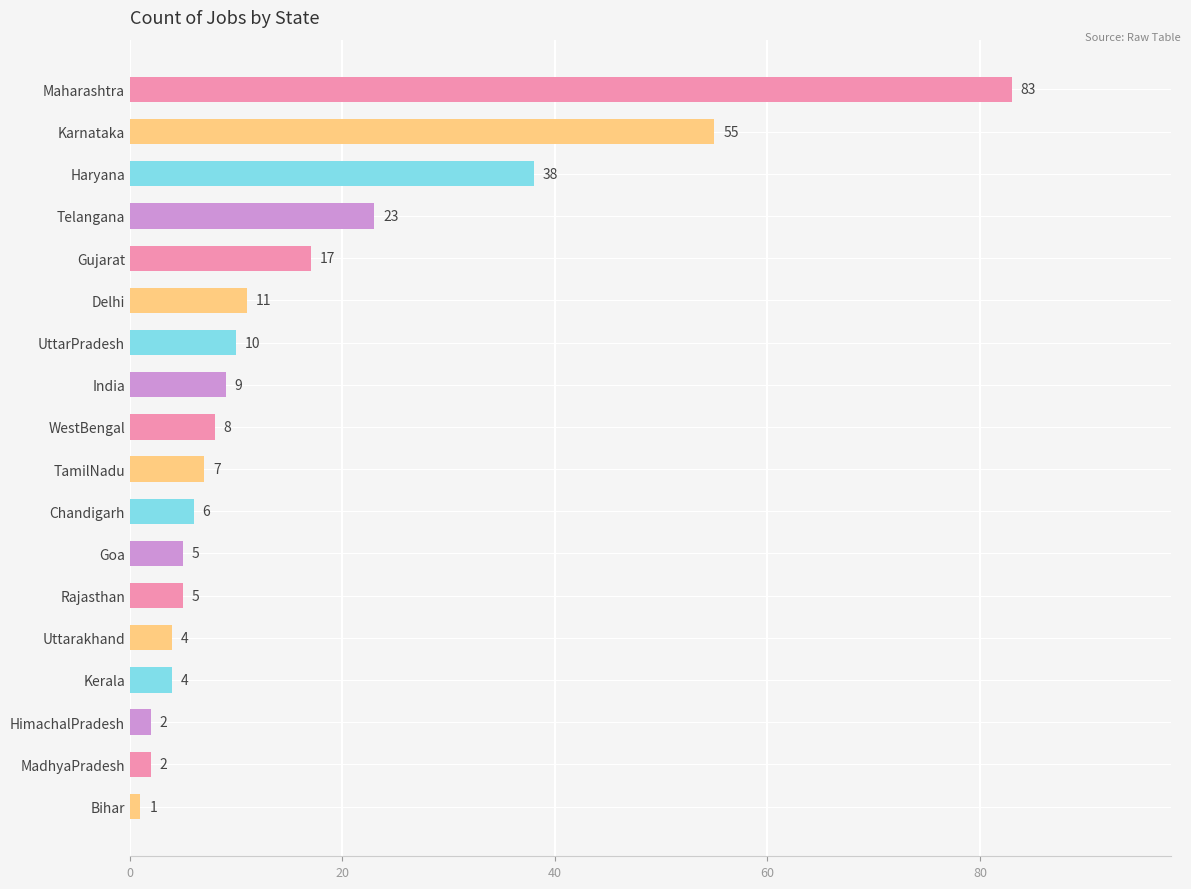

What is the change in value from Haryana to Bihar?

-37